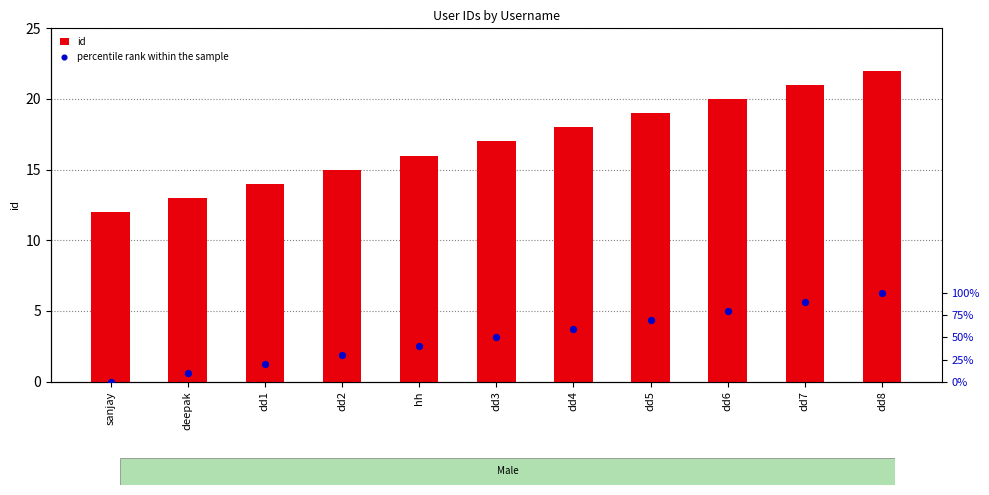

What are all the series names shown in the legend?

id, percentile rank within the sample